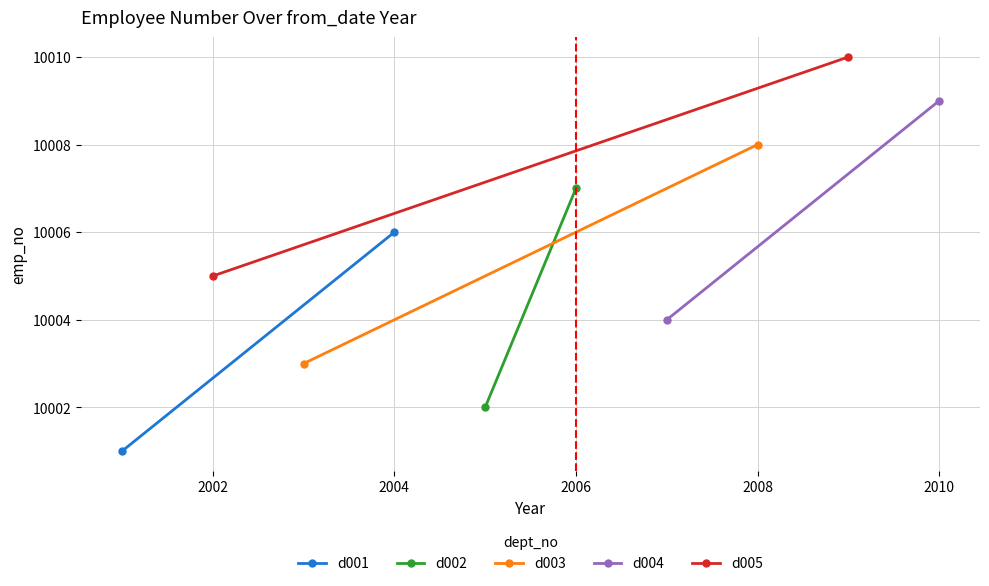

How many distinct data groups are displayed?

5